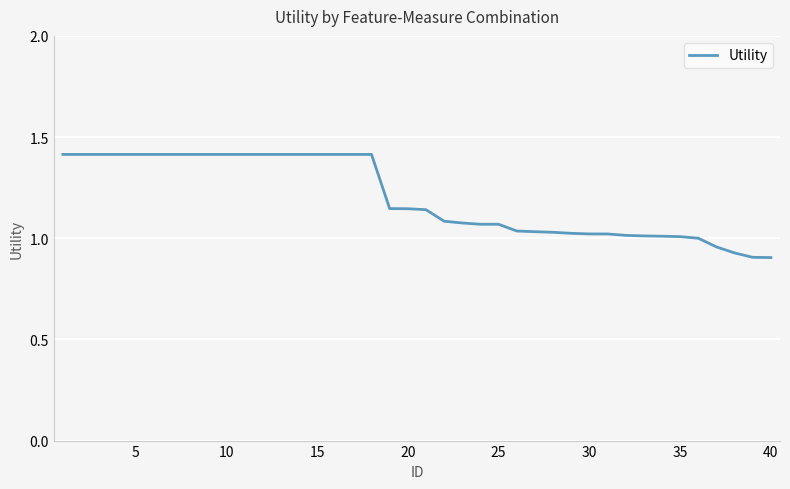

What is the maximum value shown in the chart?

1.4